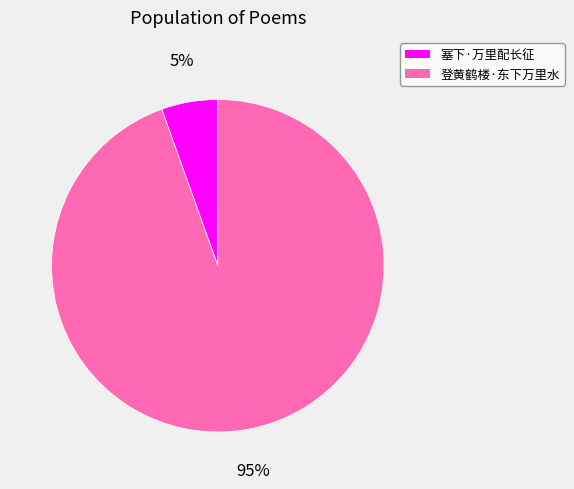

To the nearest percent, what portion does 塞下·万里配长征 represent?

5%